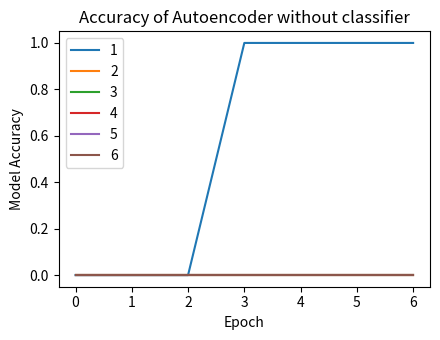

Between 5 and 1, which is larger?

5